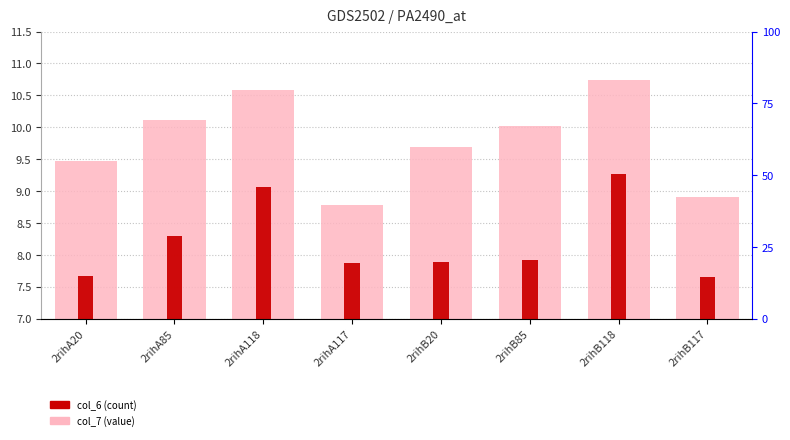

Does the chart contain any negative values?

No